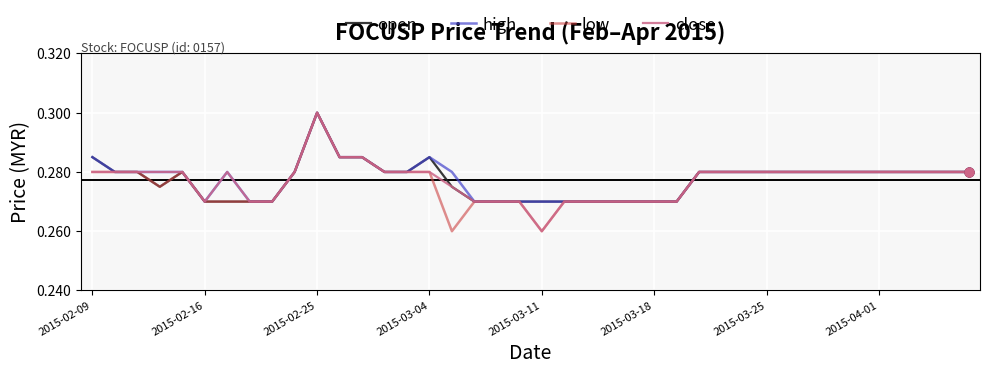

Which series has the largest total across all categories?

high